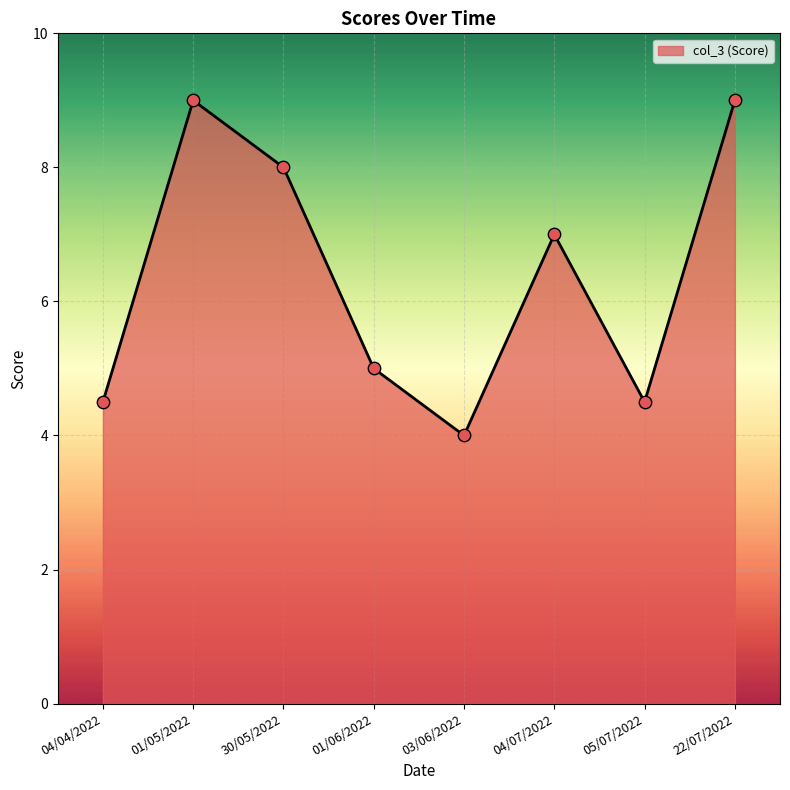

What is the ratio of the value at 22/07/2022 to the value at 01/06/2022?

1.8